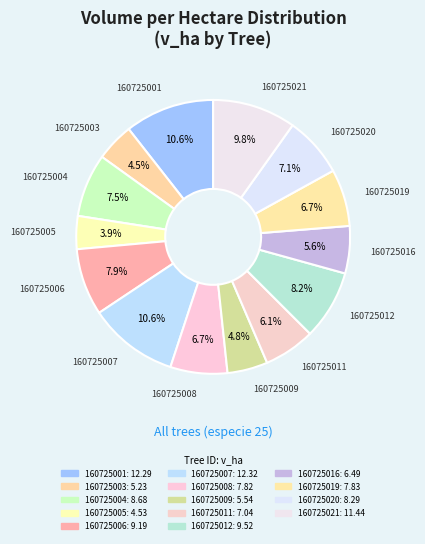

Is there a majority slice in this chart?

No